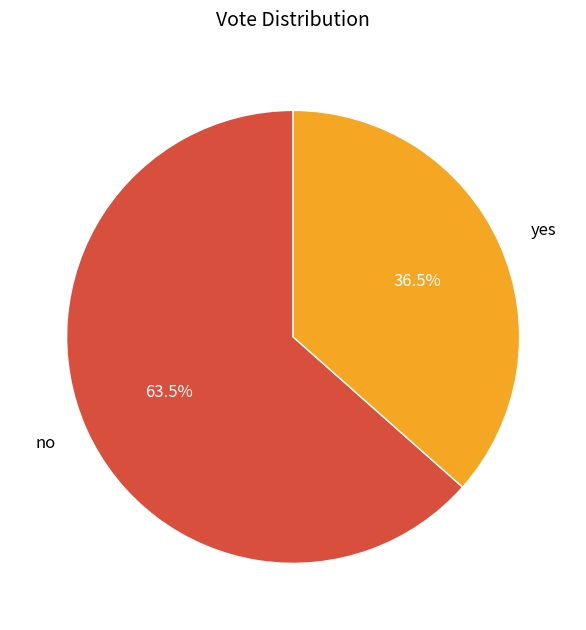

Approximately how many times larger is the value at no compared to yes?

1.7